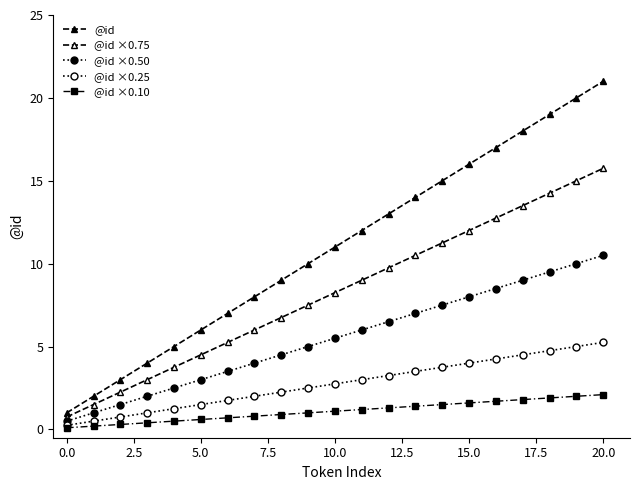

Reading left to right, transcribe all the data shown in this chart.

@id: 1.0	2.0	3.0	4.0	5.0	6.0	7.0	8.0	9.0	10.0	11.0	12.0	13.0	14.0	15.0	16.0	17.0	18.0	19.0	20.0	21.0
@id ×0.75: 0.8	1.5	2.2	3.0	3.8	4.5	5.2	6.0	6.8	7.5	8.2	9.0	9.8	10.5	11.2	12.0	12.8	13.5	14.2	15.0	15.8
@id ×0.50: 0.5	1.0	1.5	2.0	2.5	3.0	3.5	4.0	4.5	5.0	5.5	6.0	6.5	7.0	7.5	8.0	8.5	9.0	9.5	10.0	10.5
@id ×0.25: 0.2	0.5	0.8	1.0	1.2	1.5	1.8	2.0	2.2	2.5	2.8	3.0	3.2	3.5	3.8	4.0	4.2	4.5	4.8	5.0	5.2
@id ×0.10: 0.1	0.2	0.3	0.4	0.5	0.6	0.7	0.8	0.9	1.0	1.1	1.2	1.3	1.4	1.5	1.6	1.7	1.8	1.9	2.0	2.1